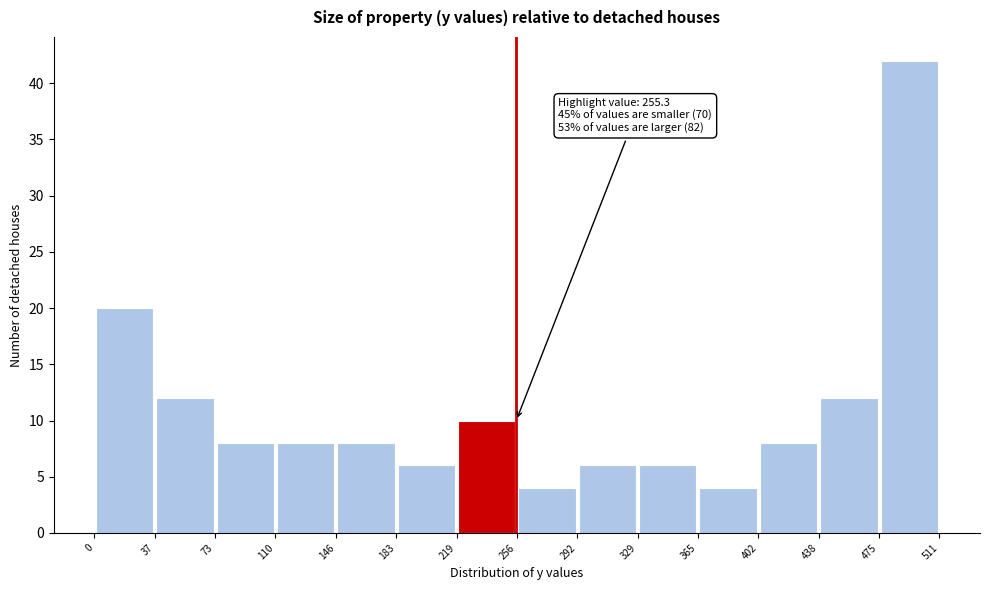

Over which range of the x-axis is the bar tallest?

475 to 511